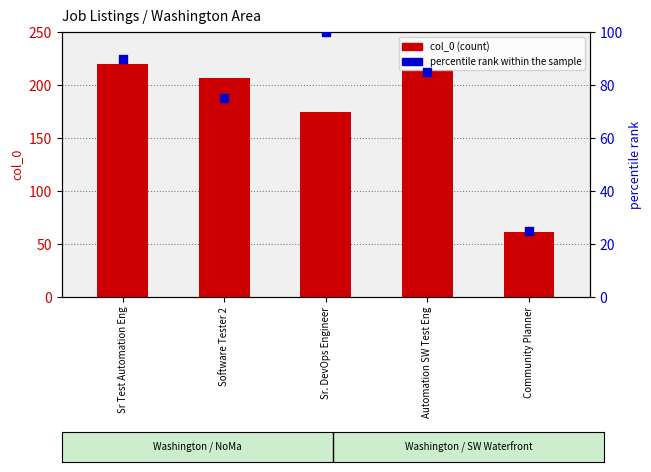

Which series contains the highest Y value?

col_0 (count)